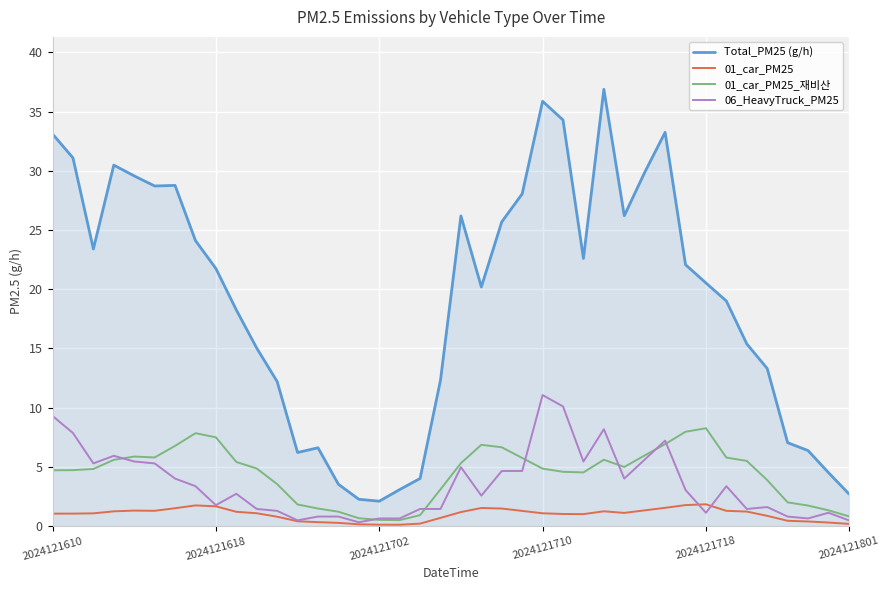

What is the maximum value for Total_PM25 (g/h)?

36.9